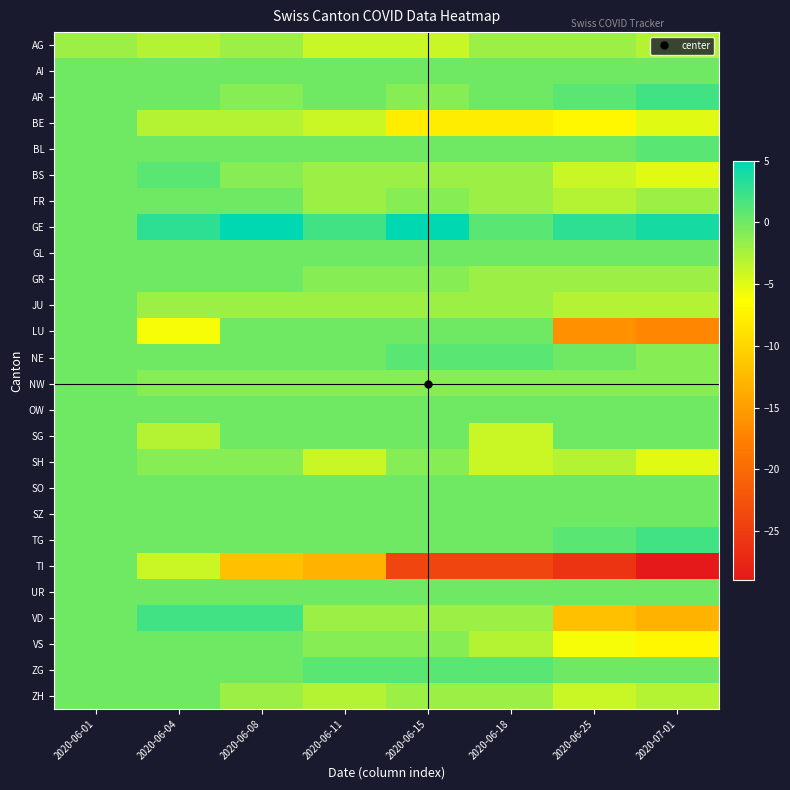

At 2020-06-18, list the series in order from largest to smallest.

GE, NE, ZG, AI, AR, BL, GL, LU, OW, SO, SZ, TG, UR, NW, AG, BS, FR, GR, JU, VD, ZH, VS, SG, SH, BE, TI